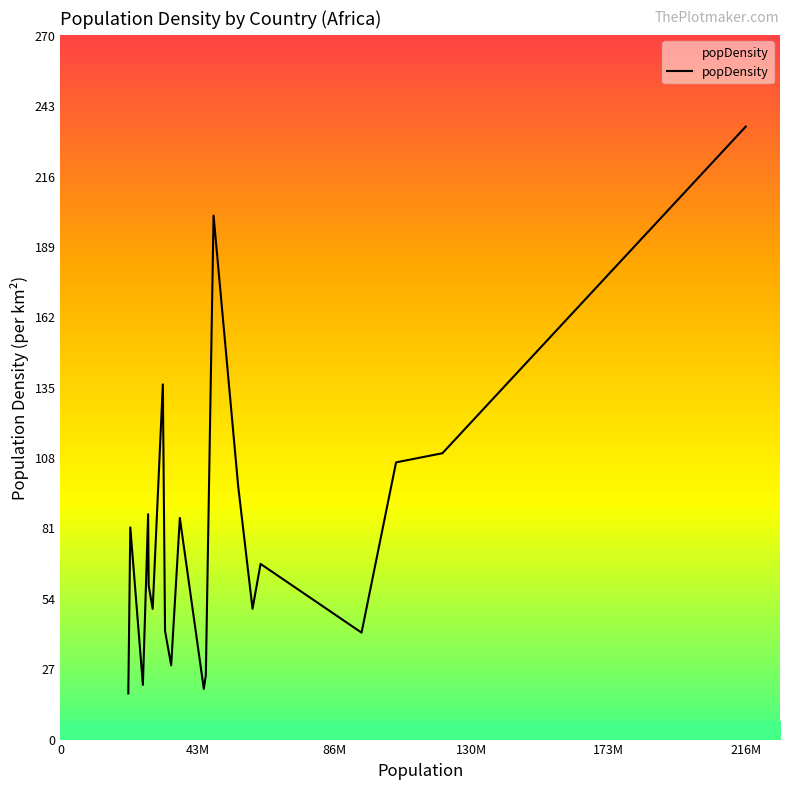

What is the minimum value shown in the chart?

17.3